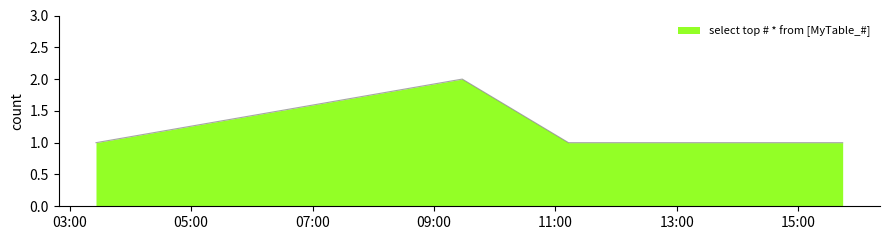

True or false: the data has more than 2 interior local peaks.

False